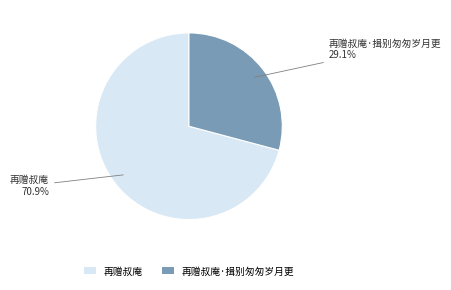

What is the ratio of the value at 再赠叔庵·揖别匆匆岁月更 to the value at 再赠叔庵?

0.4